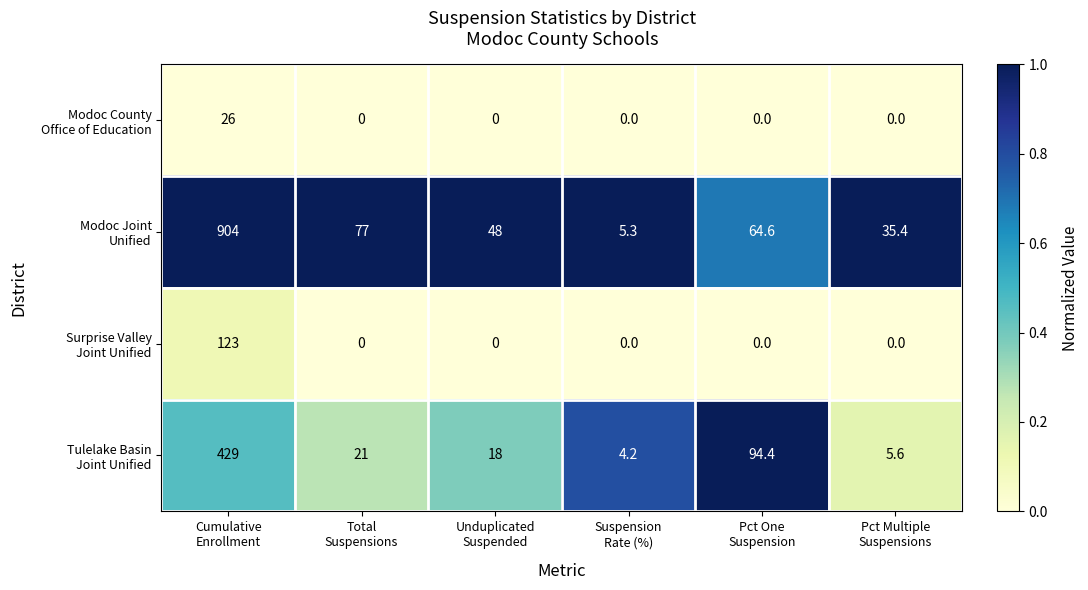

What is the total value across all series at Suspension
Rate (%)?

9.5